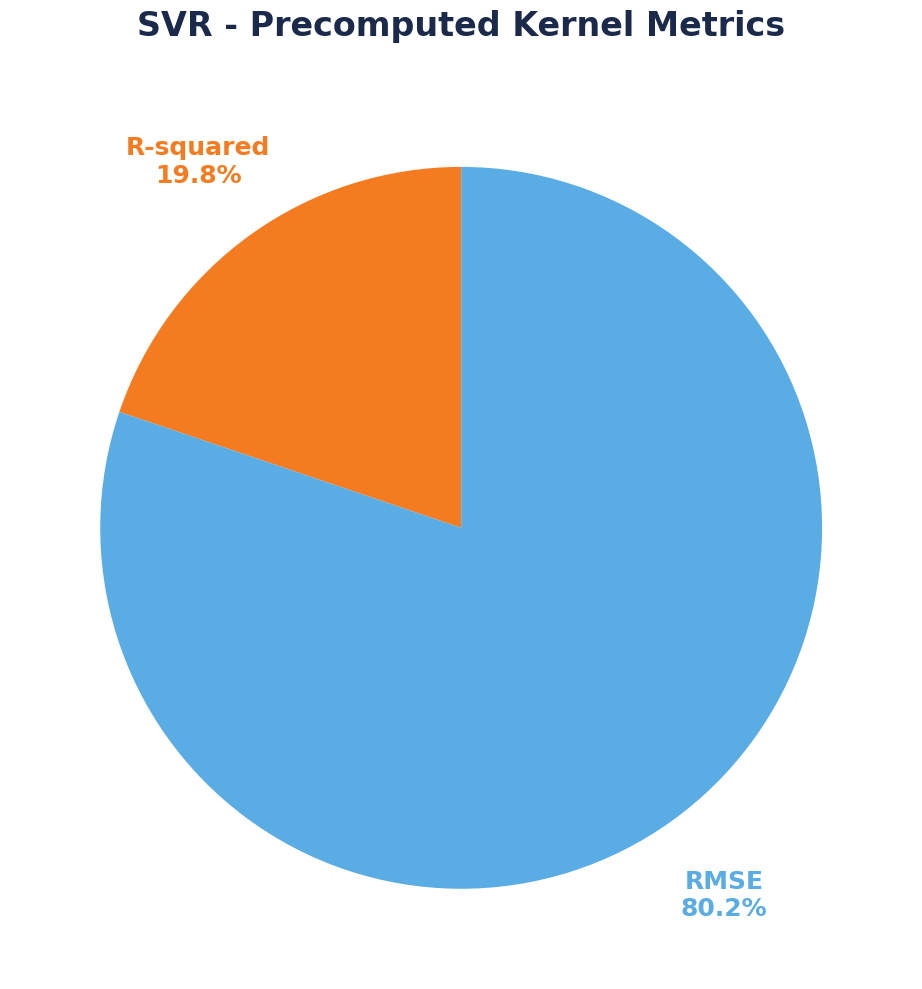

To the nearest percent, what is the average slice percentage?

50%